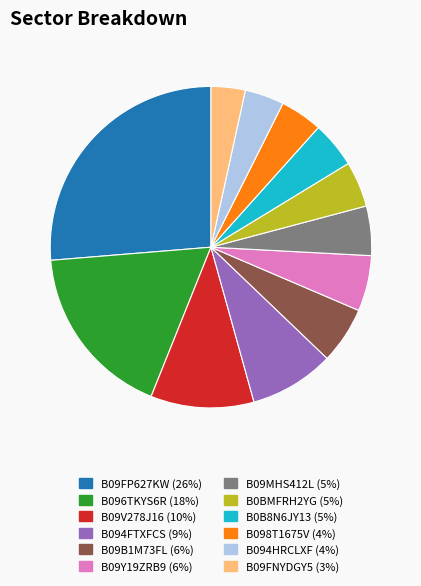

Between B09Y19ZRB9 and B09FNYDGY5, which is larger?

B09Y19ZRB9